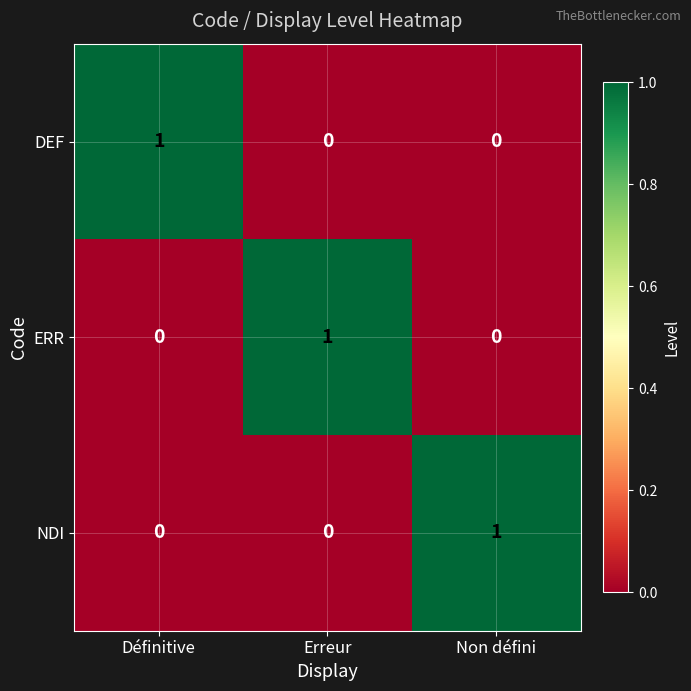

Reading left to right, extract all data points from this chart.

DEF: Définitive=1	Erreur=0	Non défini=0
ERR: Définitive=0	Erreur=1	Non défini=0
NDI: Définitive=0	Erreur=0	Non défini=1